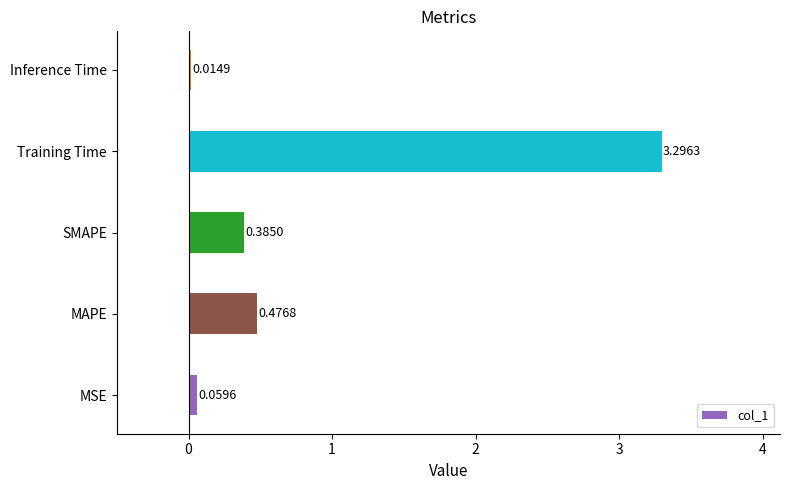

What is the change in value from MSE to SMAPE?

+0.3